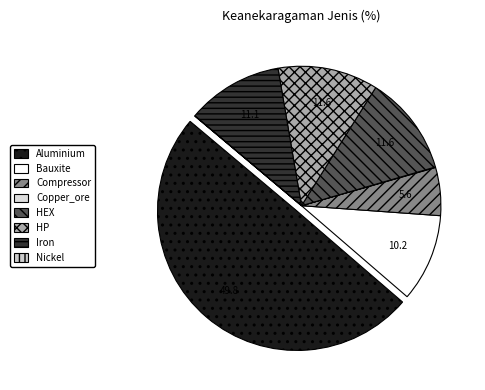

To the nearest percent, what portion does HP represent?

12%